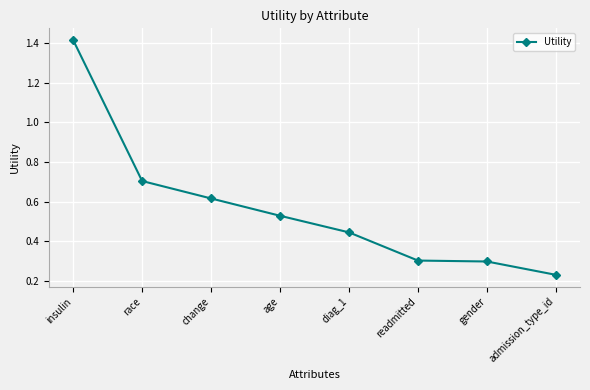

How many values are between 0 and 1?

7